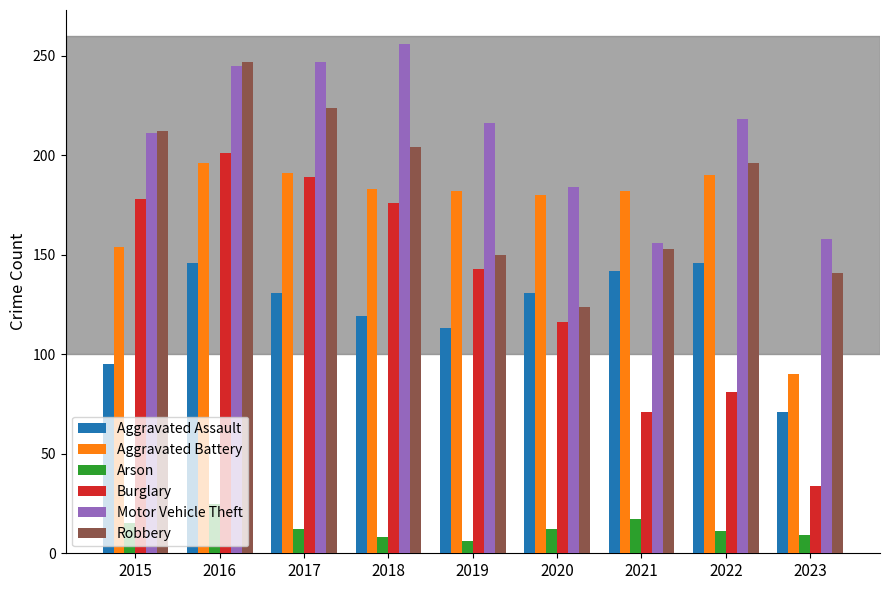

What is the difference between the highest and lowest values at 2021?

165